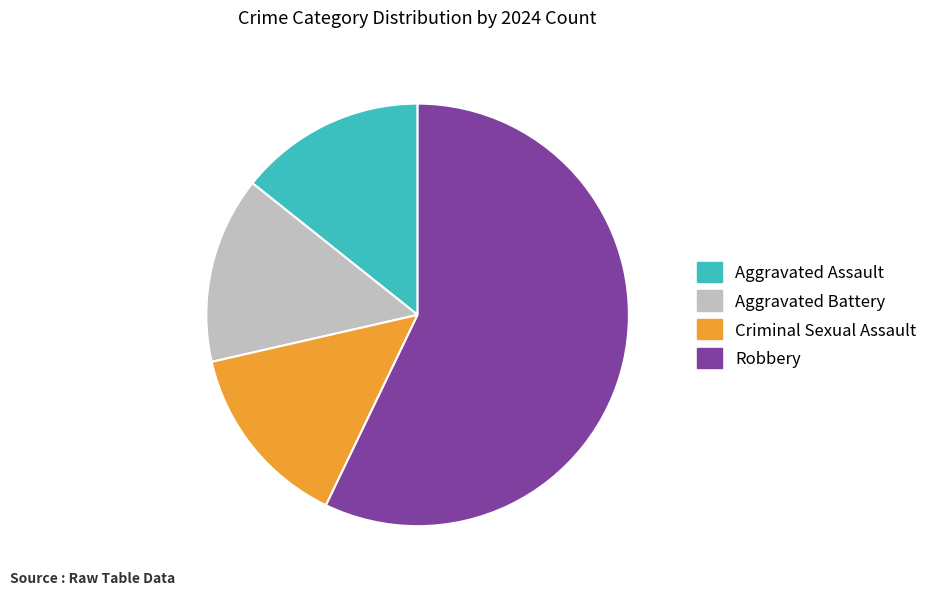

Is there any slice that represents more than half of the pie?

Yes